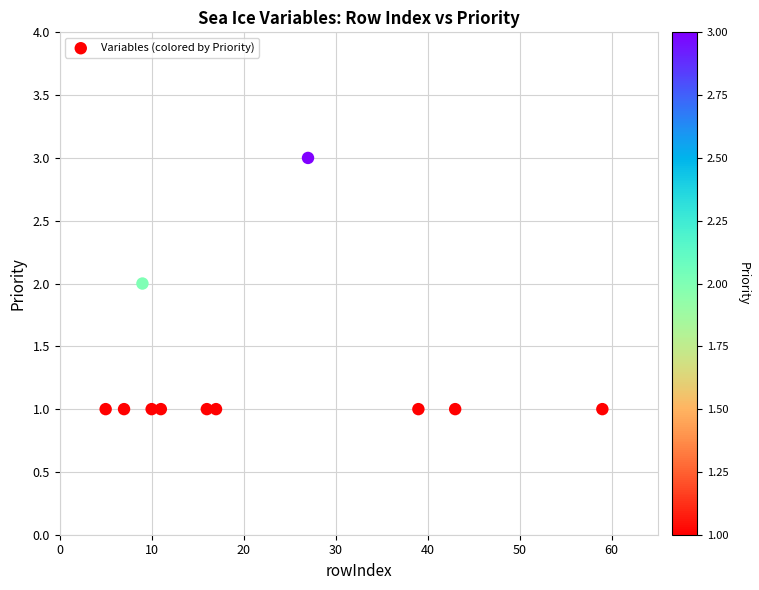

What is the range of X values (max minus min)?

54